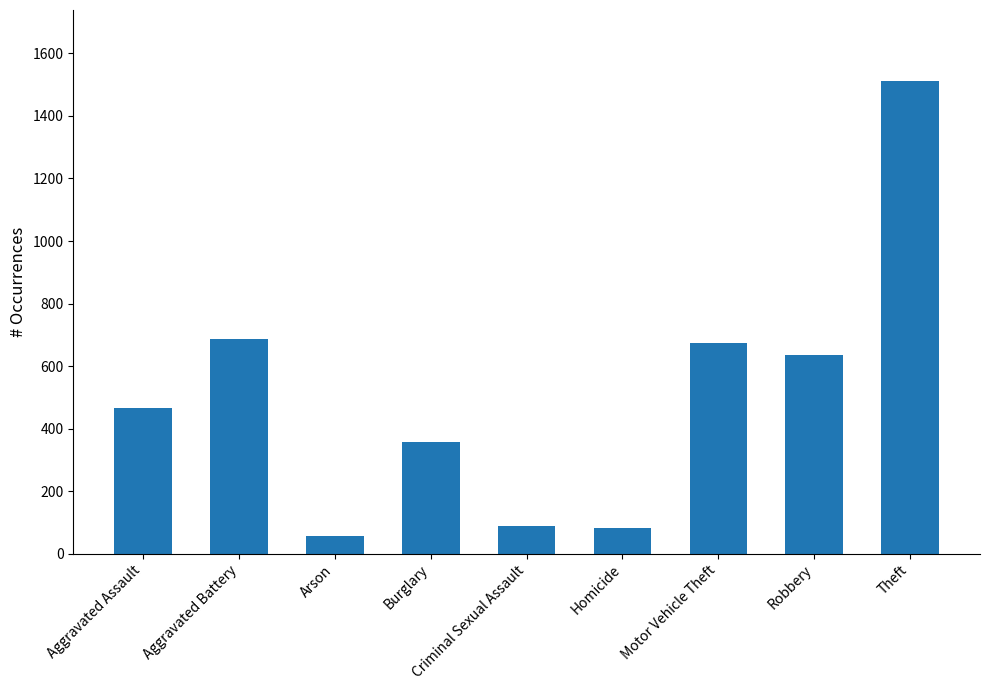

How many bars are there in total?

9